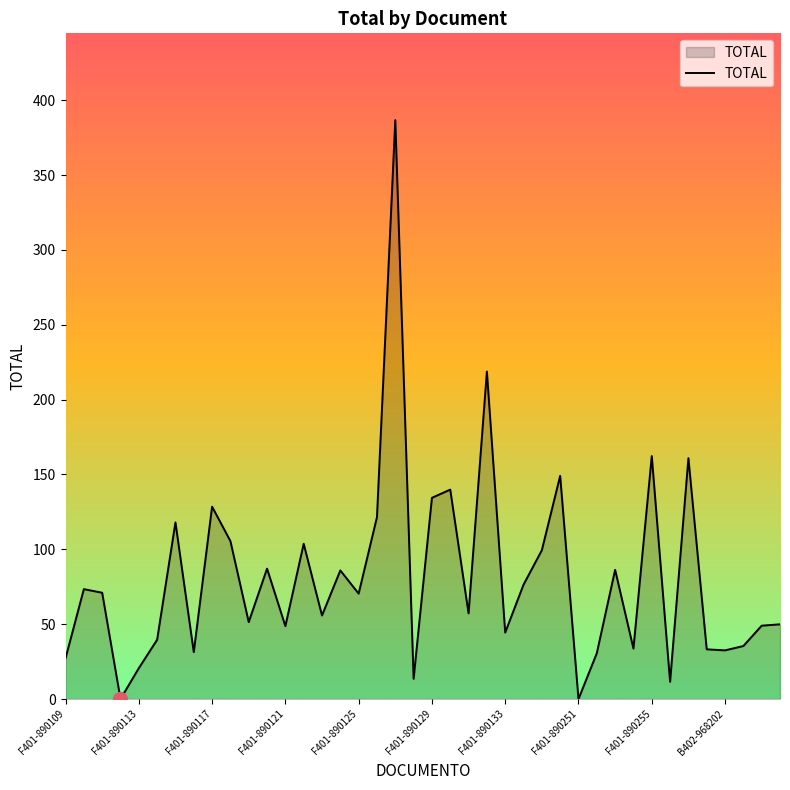

What is the maximum value shown in the chart?

386.7